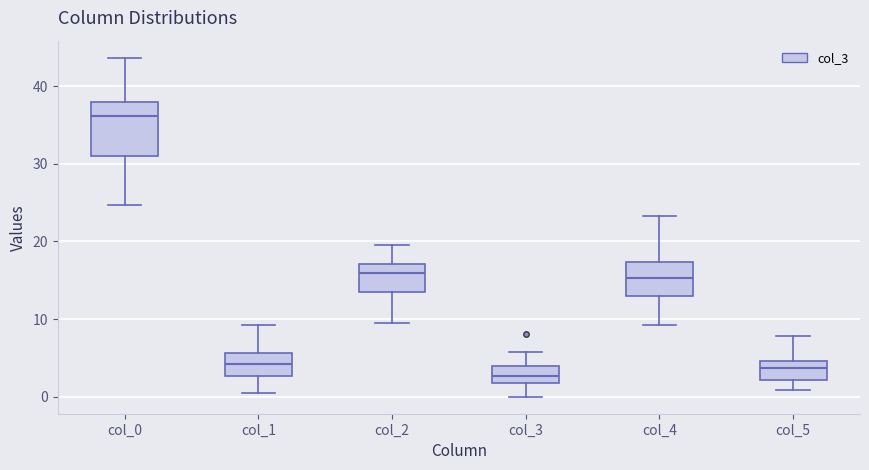

Where does the median line of the box for col_4 sit on the y-axis? The values are not printed on the chart, so give them approximately, as read against the axis.

15